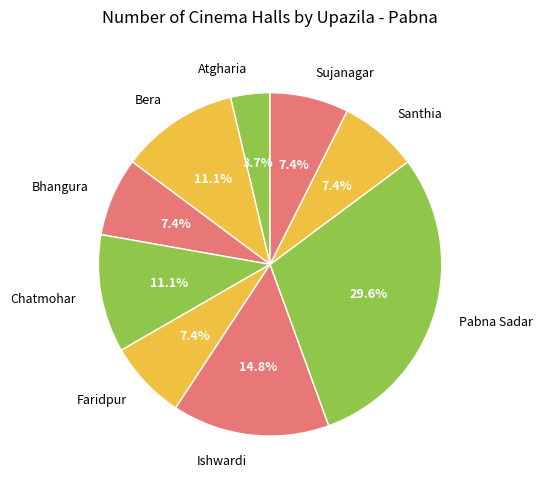

The Chatmohar slice represents 26% of the pie. True or false?

False